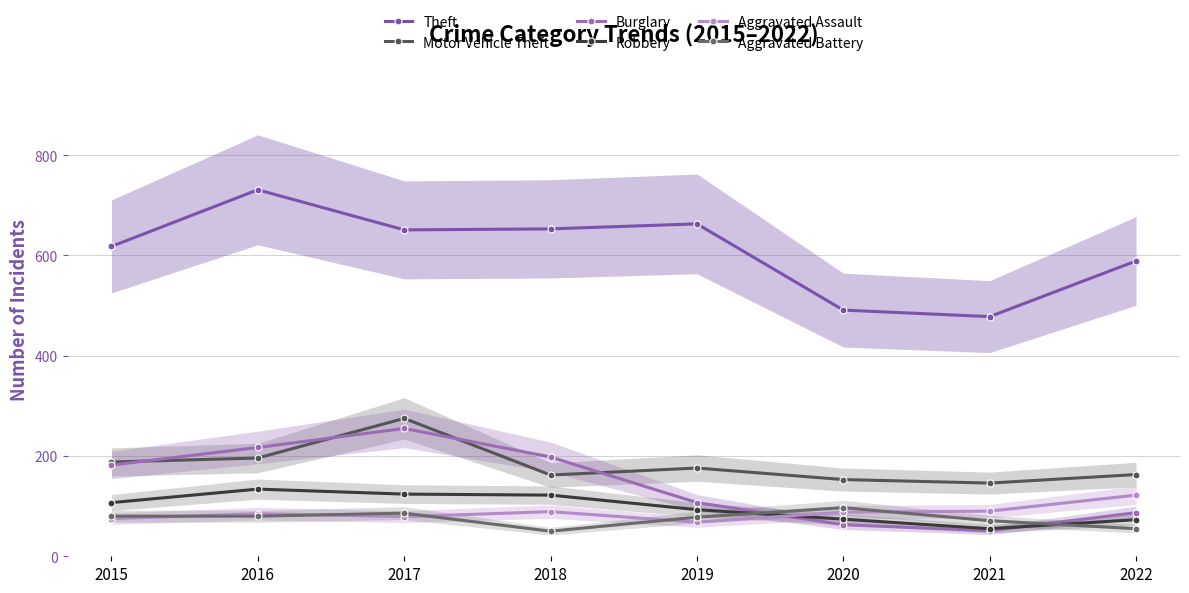

What is the maximum value for Aggravated Battery?

97